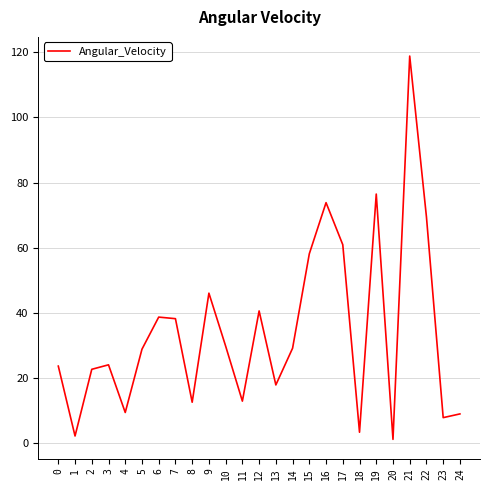

What is the greatest value displayed?

118.9